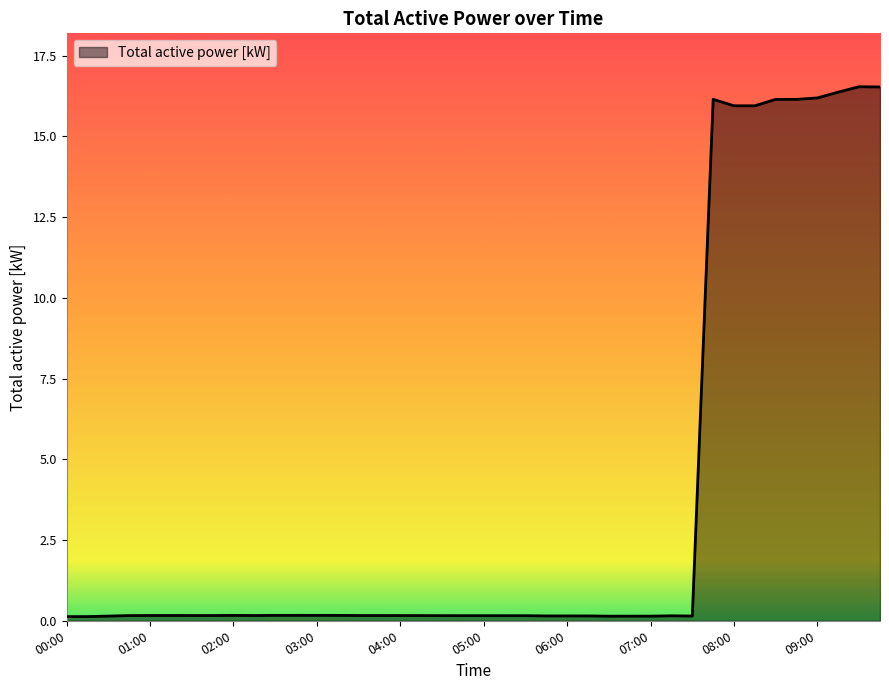

What is the difference between the maximum and minimum values?

16.4